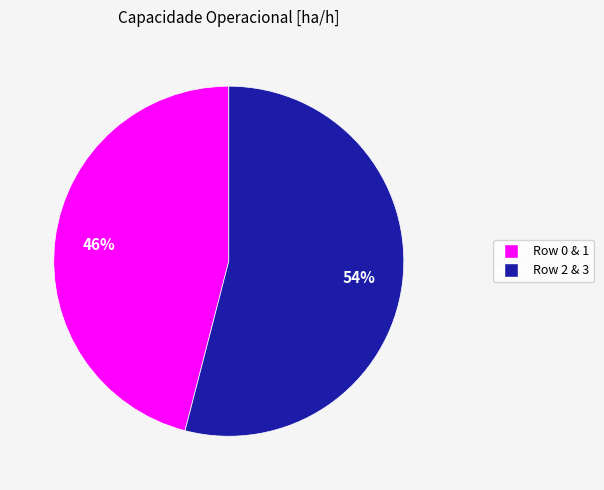

To the nearest percent, what is the average slice percentage?

50%